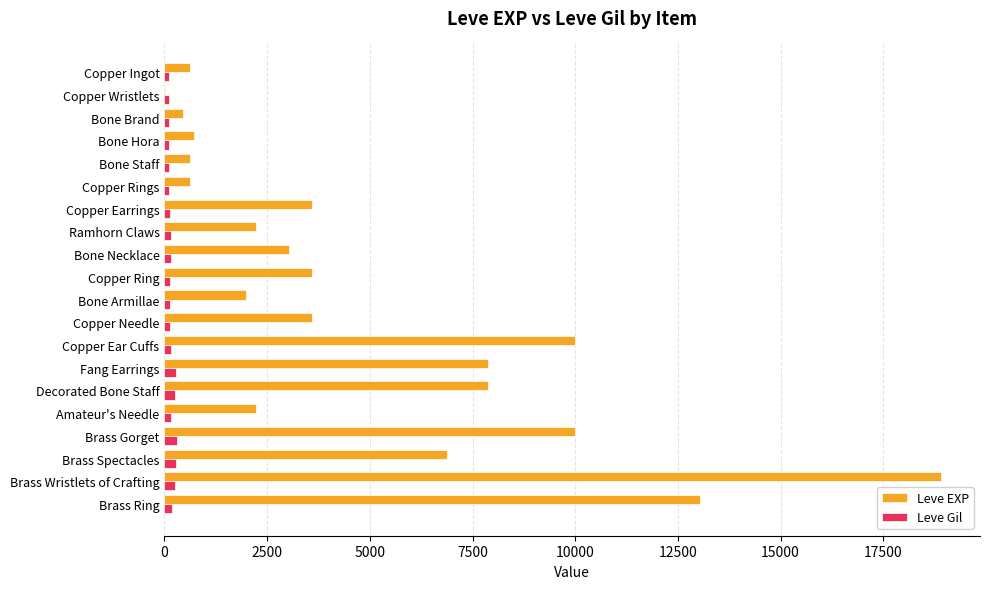

At which category is the sum across all series the highest?

Brass Wristlets of Crafting